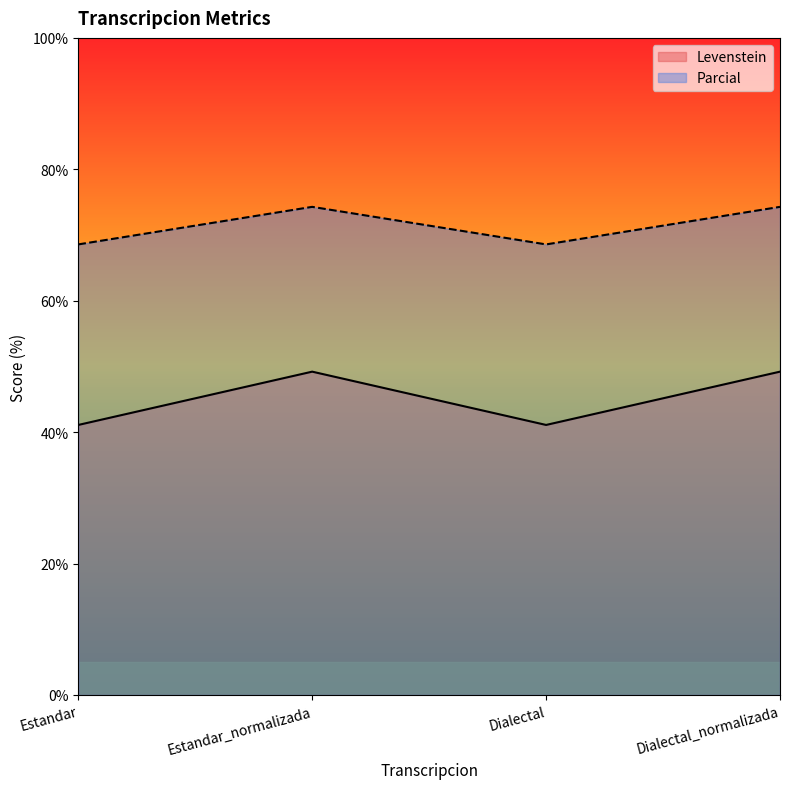

What is the difference between the maximum and minimum values in the Parcial series?

5.7